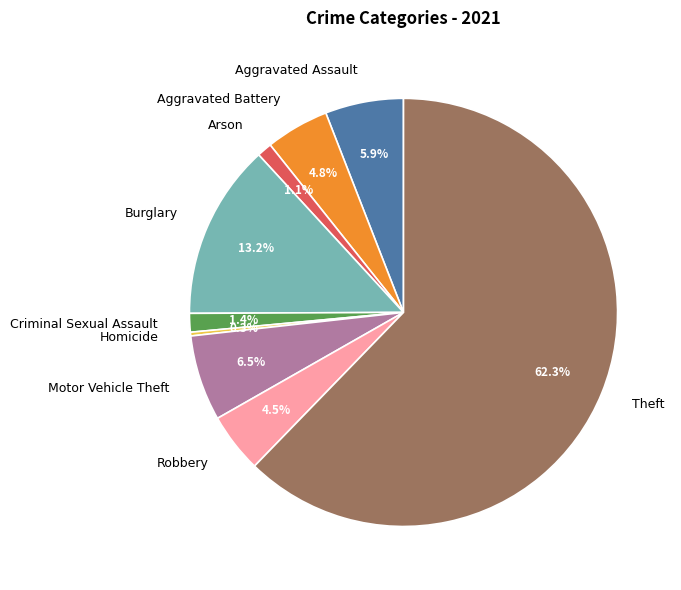

Which category accounts for the majority?

Theft